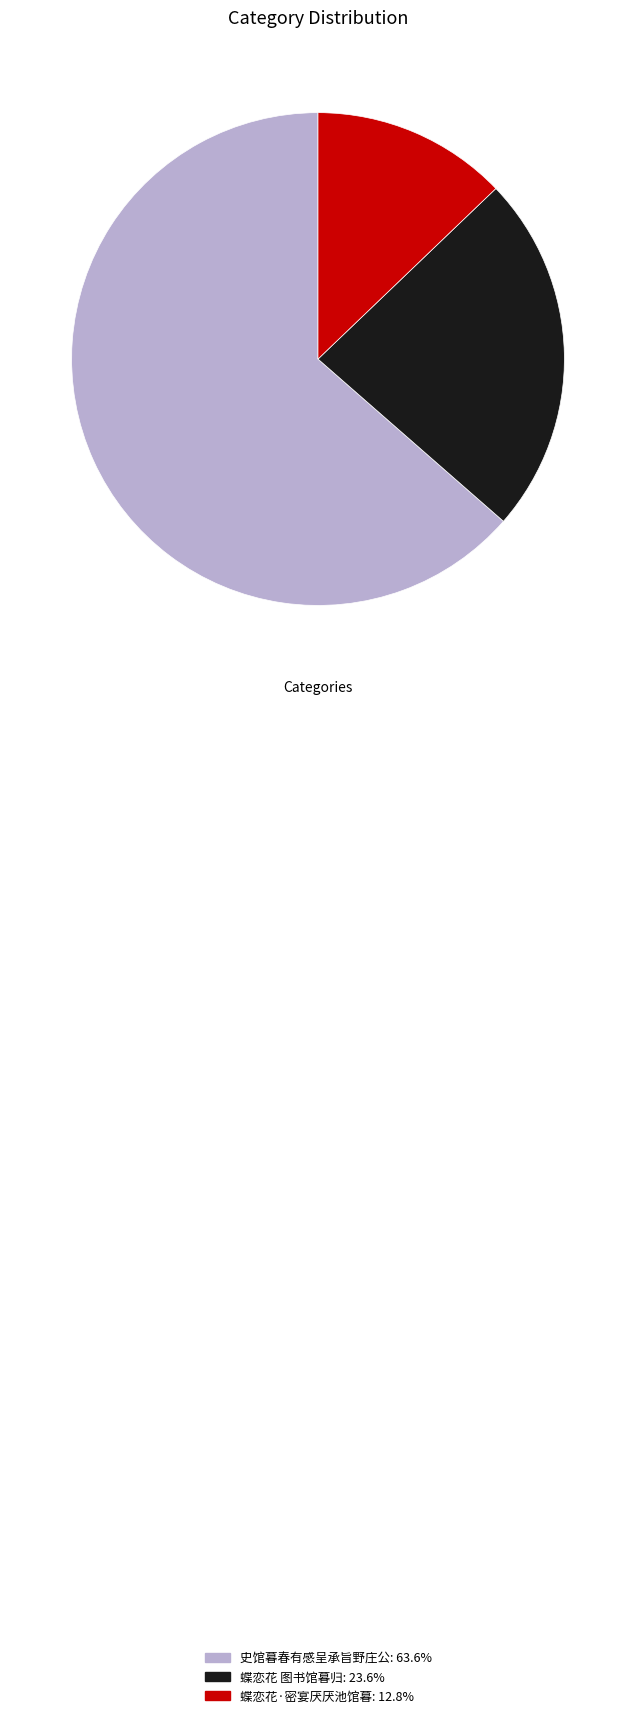

Rank the categories by value from lowest to highest.

蝶恋花·密宴厌厌池馆暮, 蝶恋花 图书馆暮归, 史馆暮春有感呈承旨野庄公